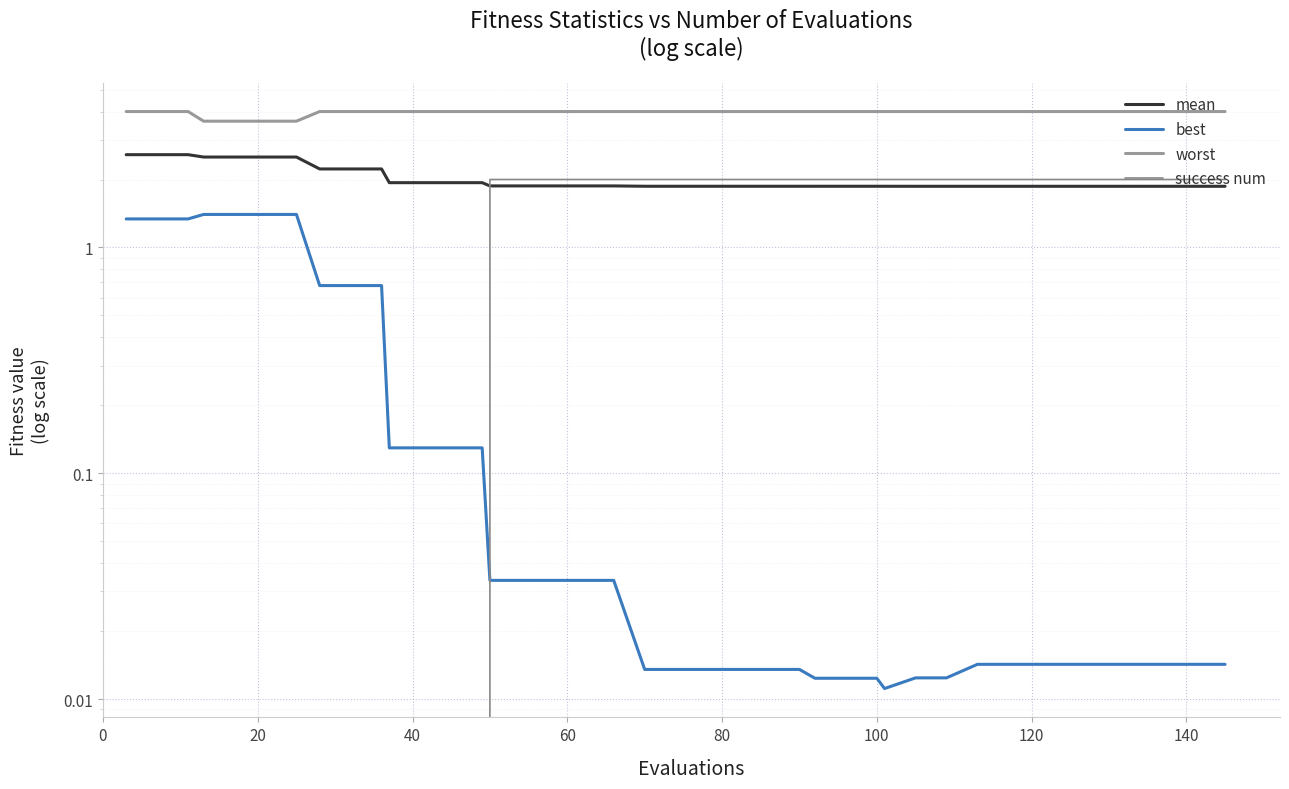

What is the value of the mean point at the 8th from the left?

2.2